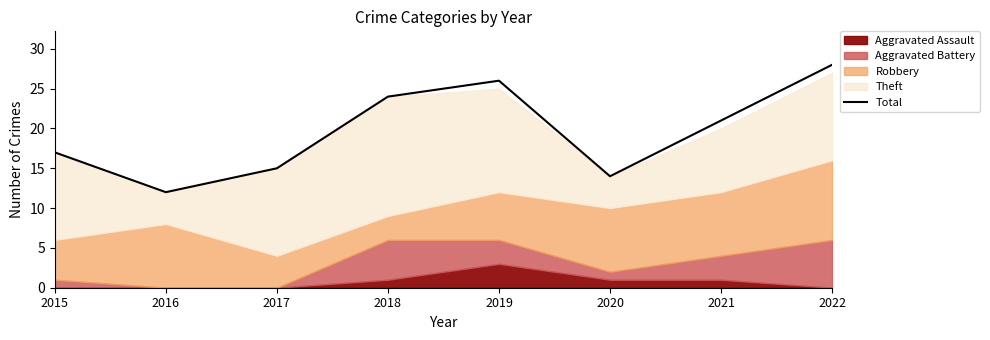

What is the value of the 1st point from the left?

17